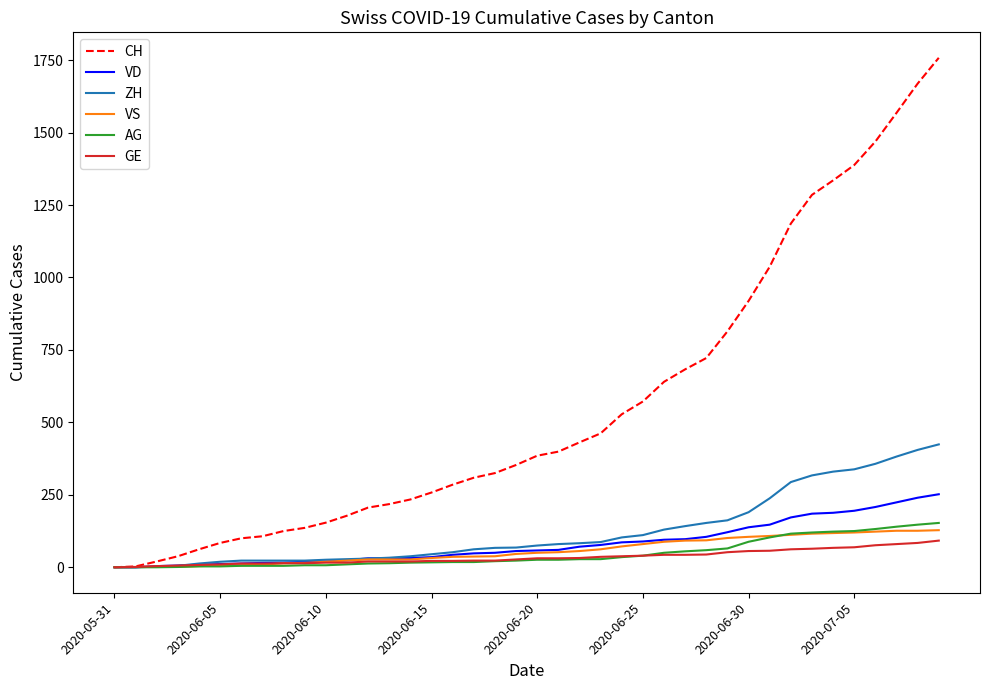

What is the maximum value for CH?

1758